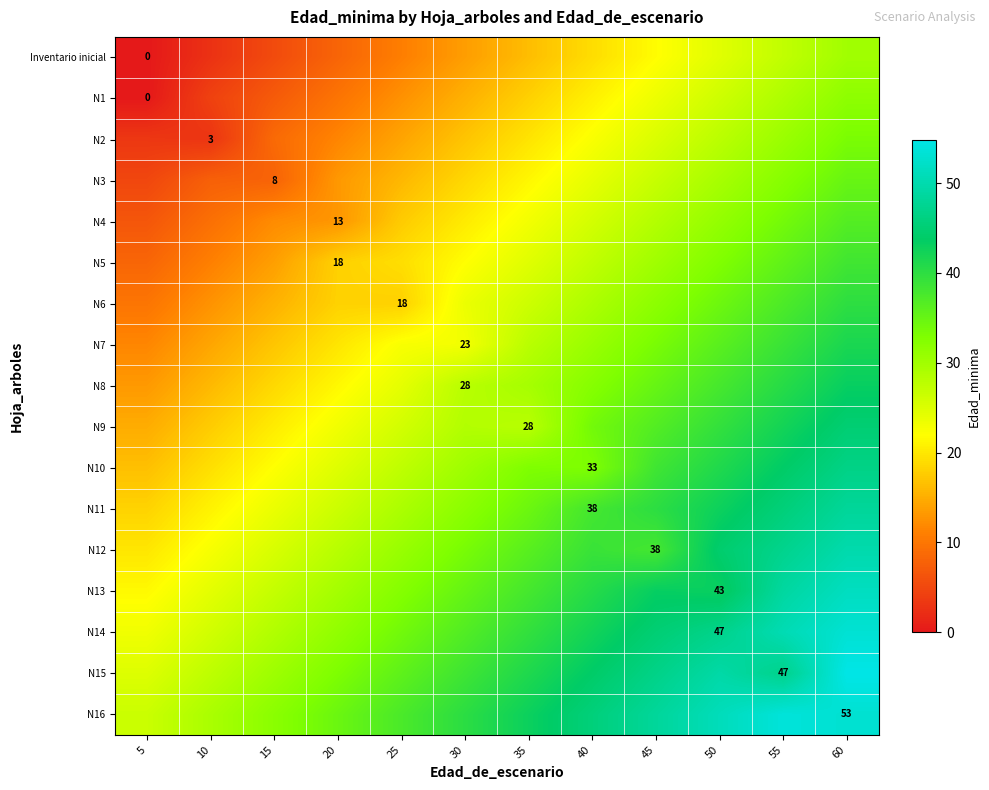

Is it true that N4 equals 51.3 at 50?

False